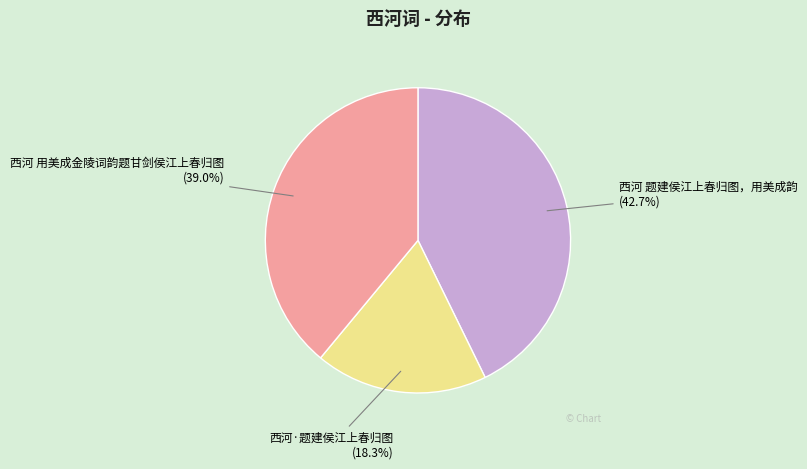

What is the ratio of the value at 西河 用美成金陵词韵题甘剑侯江上春归图 to the value at 西河·题建侯江上春归图?

2.1